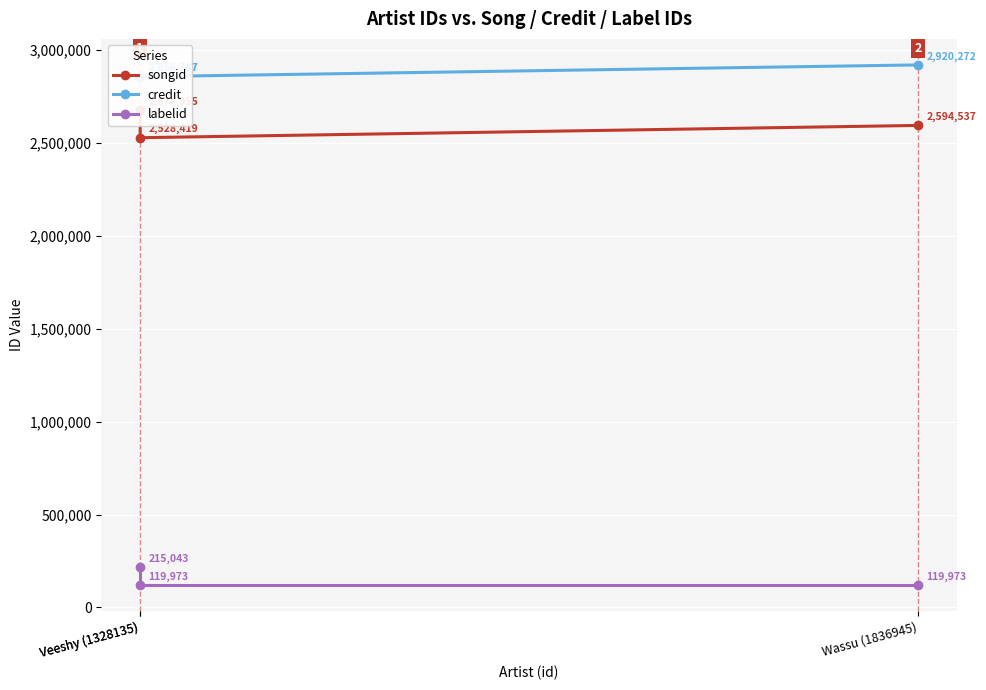

What is the sum of all labelid values?

454989